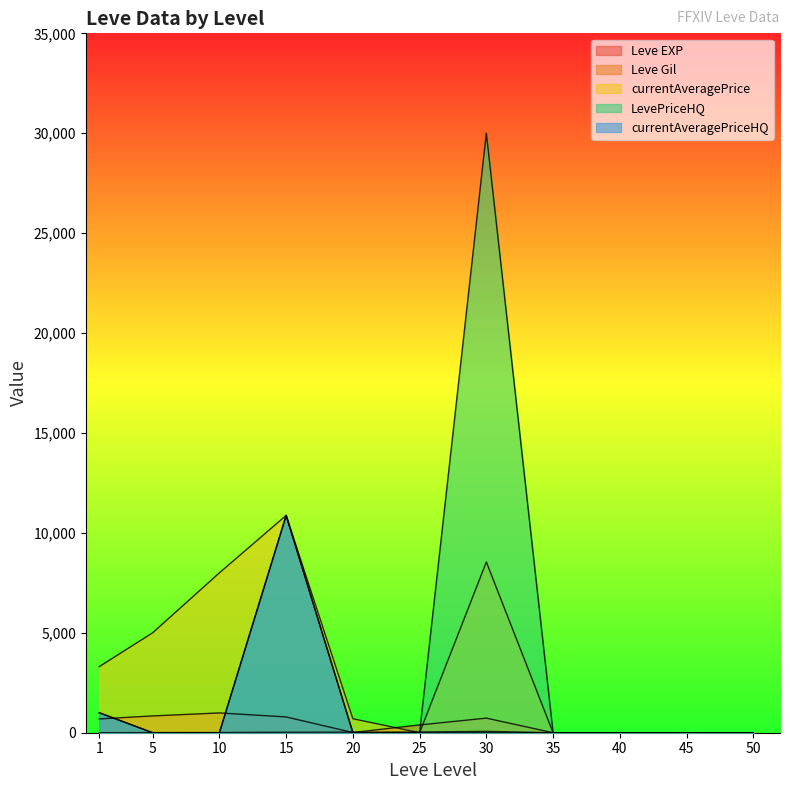

True or false: LevePriceHQ and currentAveragePrice cross at least once.

False